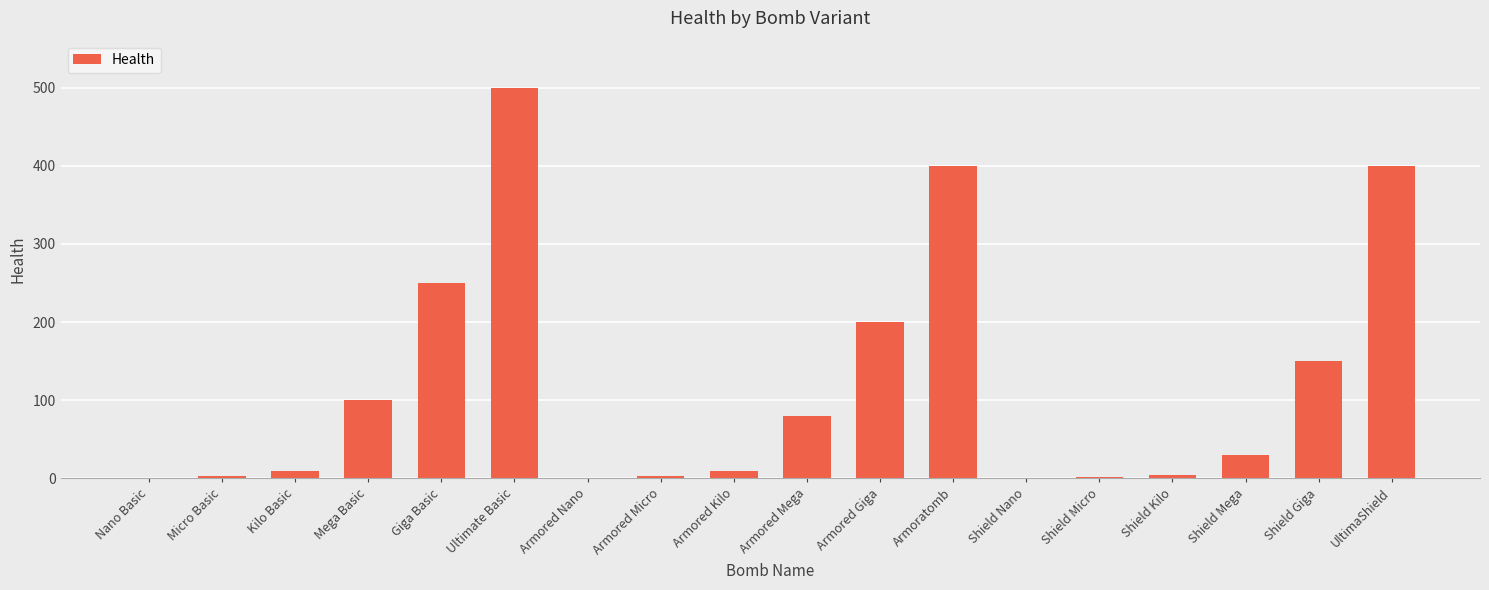

The chart shows a value of 3.0 at Armored Micro. True or false?

True